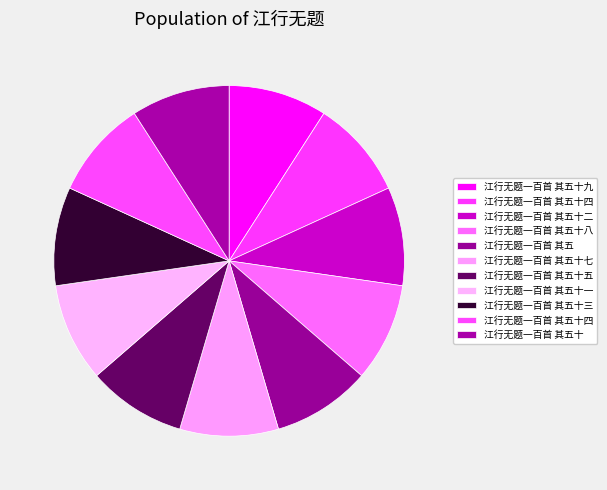

What is the smallest slice in the pie chart?

江行无题一百首 其五十四